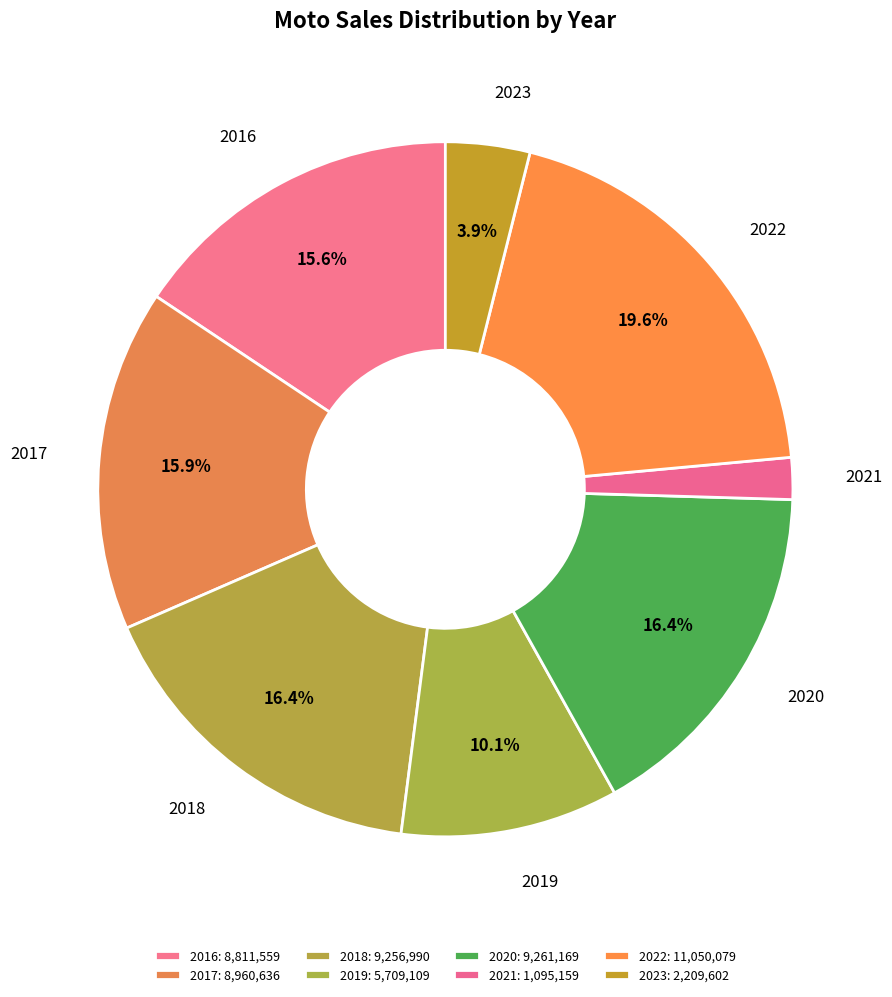

What is the ratio of the value at 2017 to the value at 2021?

8.2